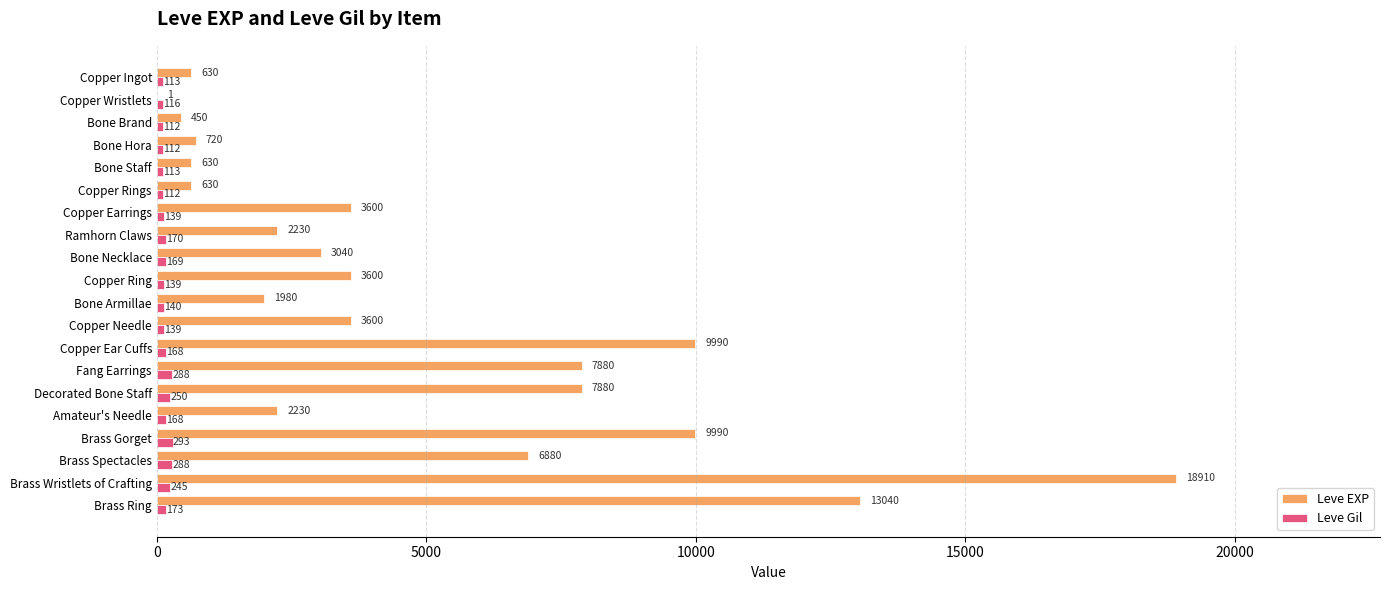

What is the greatest value displayed?

18910